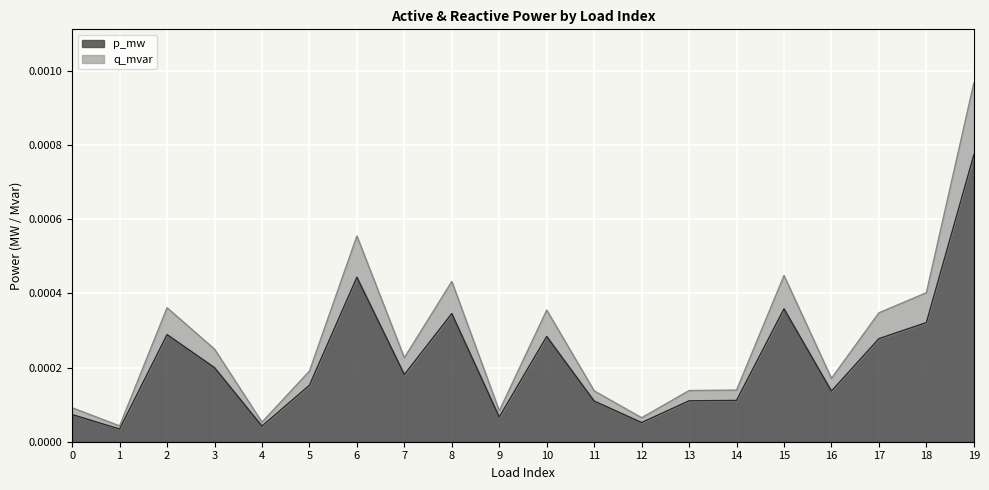

What are all the series names shown in the legend?

p_mw, q_mvar